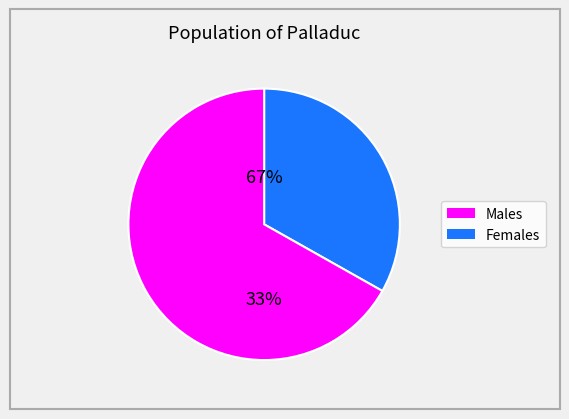

How many slices are in this pie chart?

2